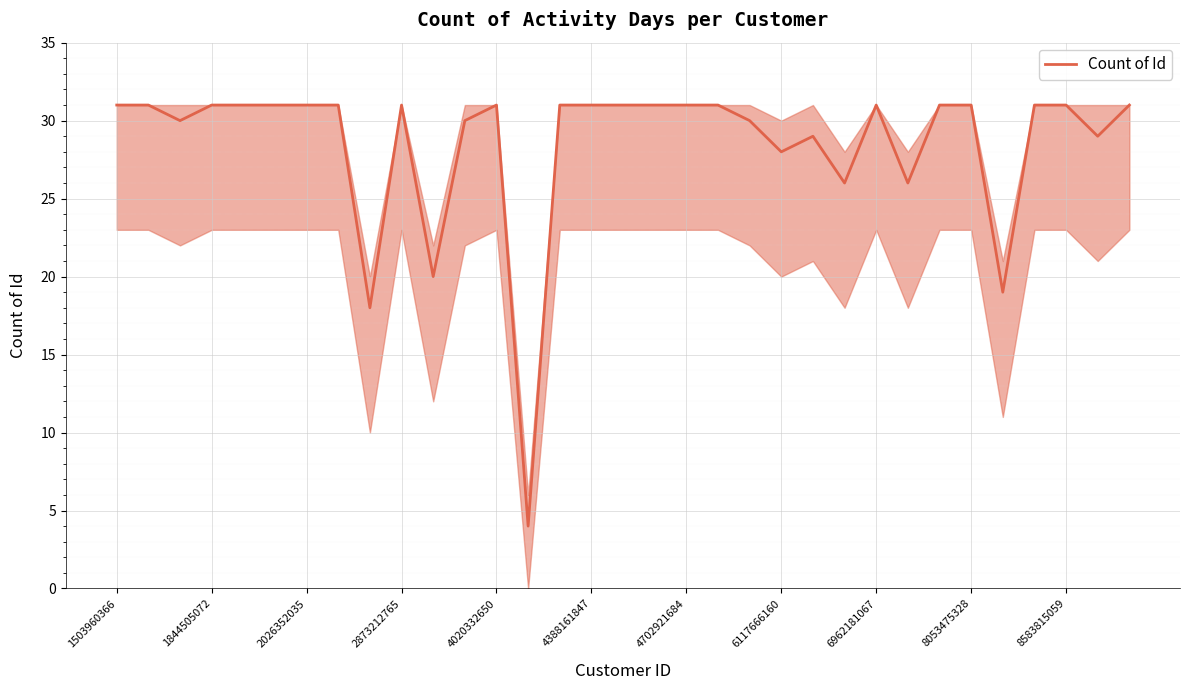

What is the smallest value displayed?

4